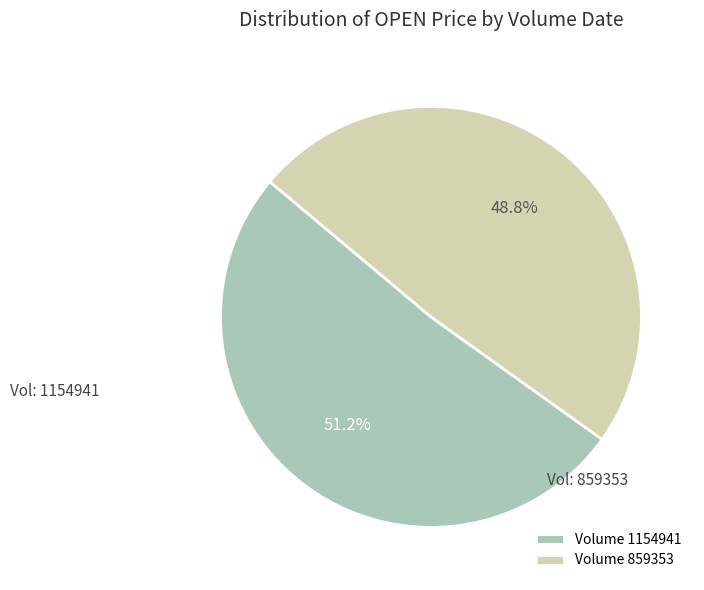

What percentage do Volume 1154941 and Volume 859353 together represent?

100.0%